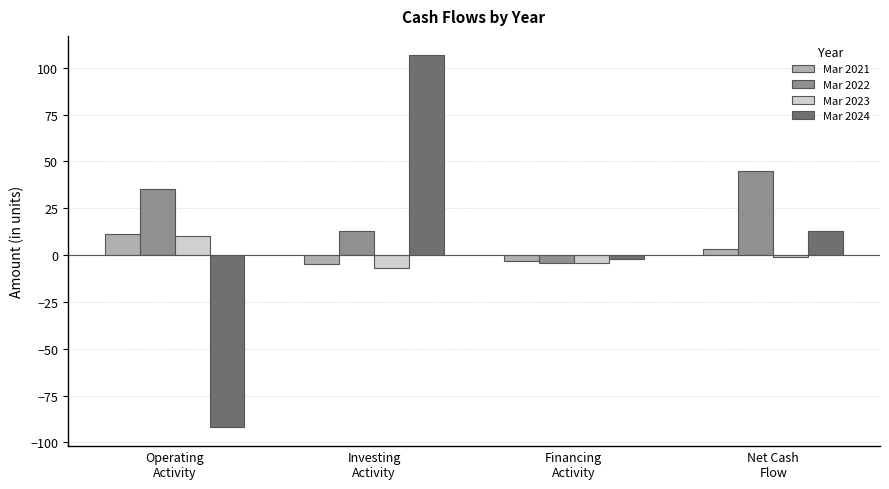

Reading left to right, transcribe all the data shown in this chart.

Mar 2021: Operating
Activity=11	Investing
Activity=-5	Financing
Activity=-3	Net Cash
Flow=3
Mar 2022: Operating
Activity=35	Investing
Activity=13	Financing
Activity=-4	Net Cash
Flow=45
Mar 2023: Operating
Activity=10	Investing
Activity=-7	Financing
Activity=-4	Net Cash
Flow=-1
Mar 2024: Operating
Activity=-92	Investing
Activity=107	Financing
Activity=-2	Net Cash
Flow=13